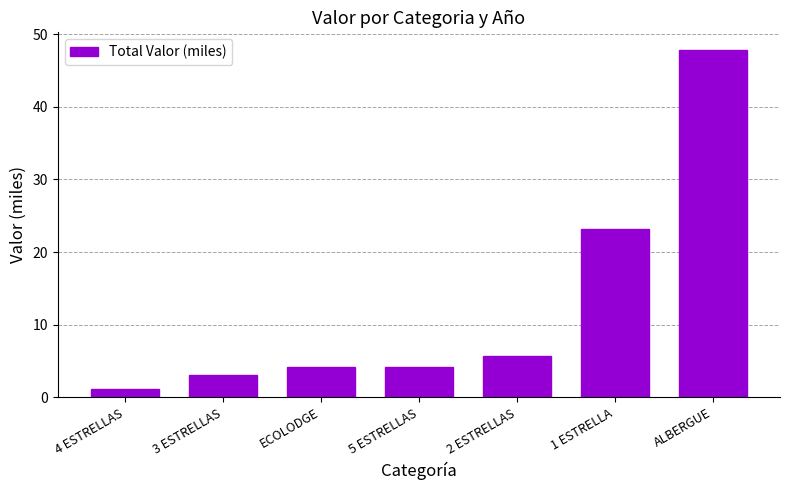

What is the average value?

12.8